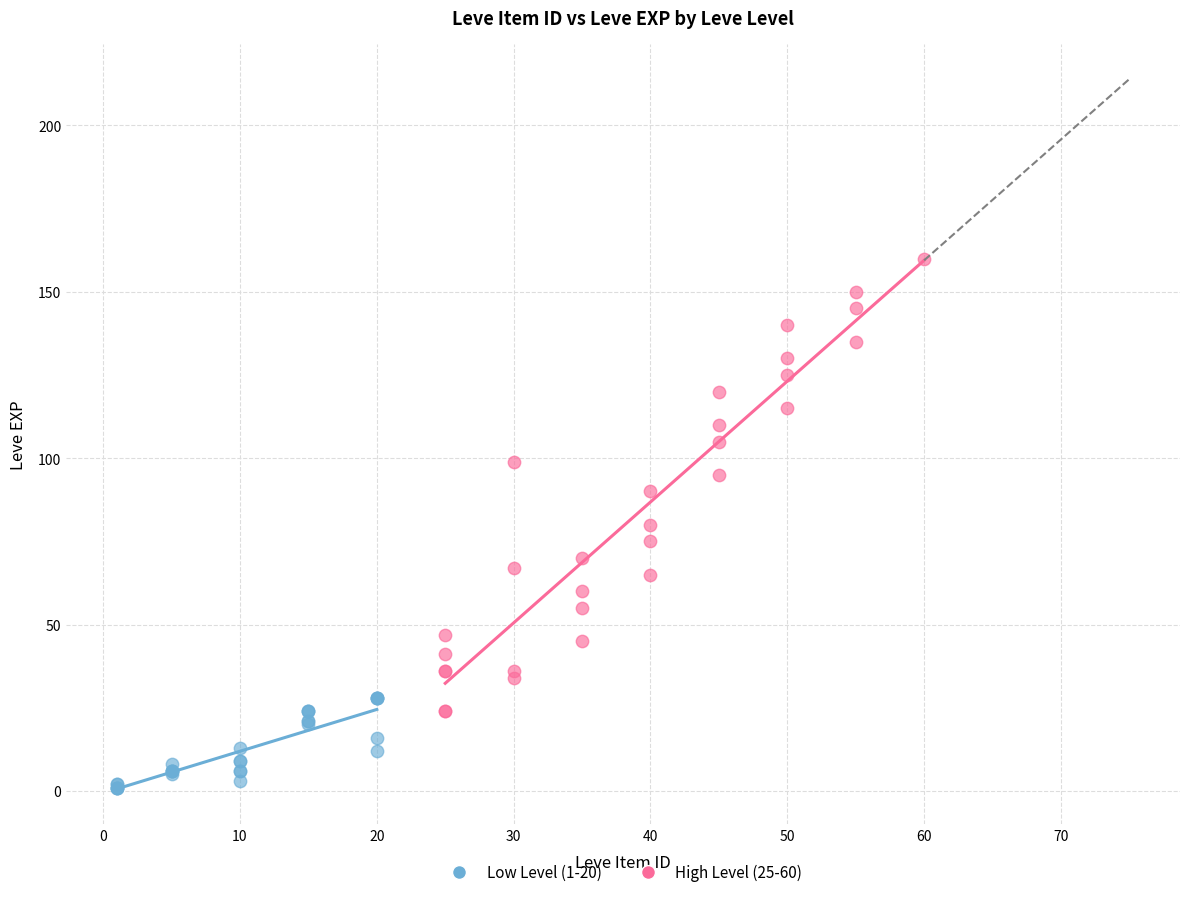

Which series reaches the maximum Y coordinate?

High Level (25-60)